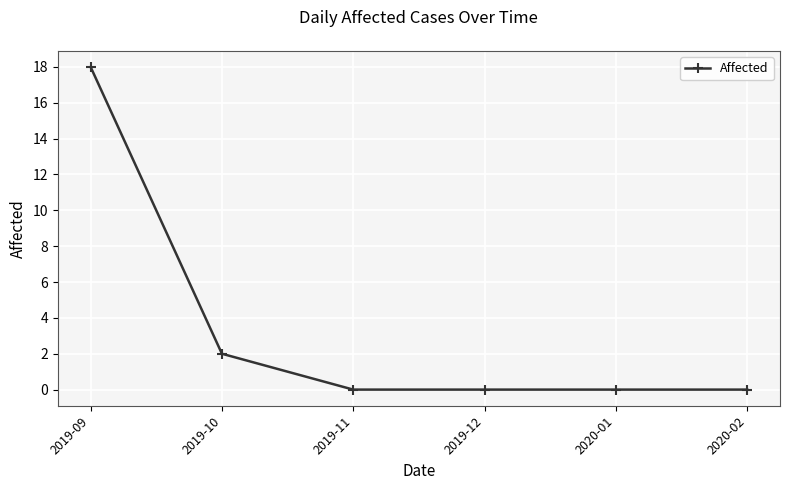

What is the change in value from 2019-10 to 2020-02?

-2